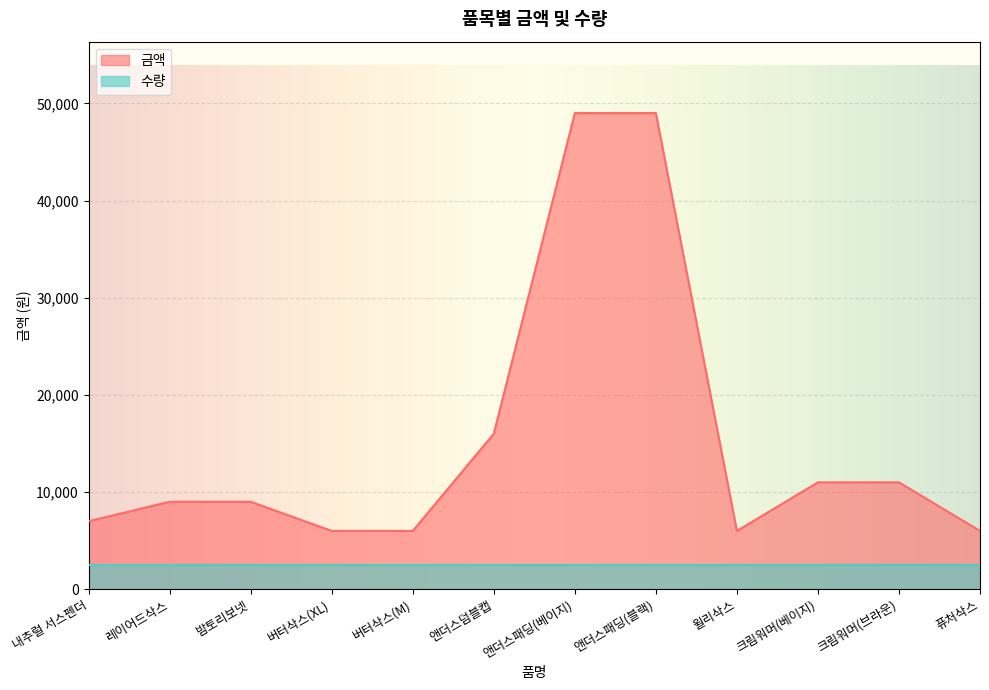

What is the label of the 7th point from the left?

앤더스패딩(베이지)